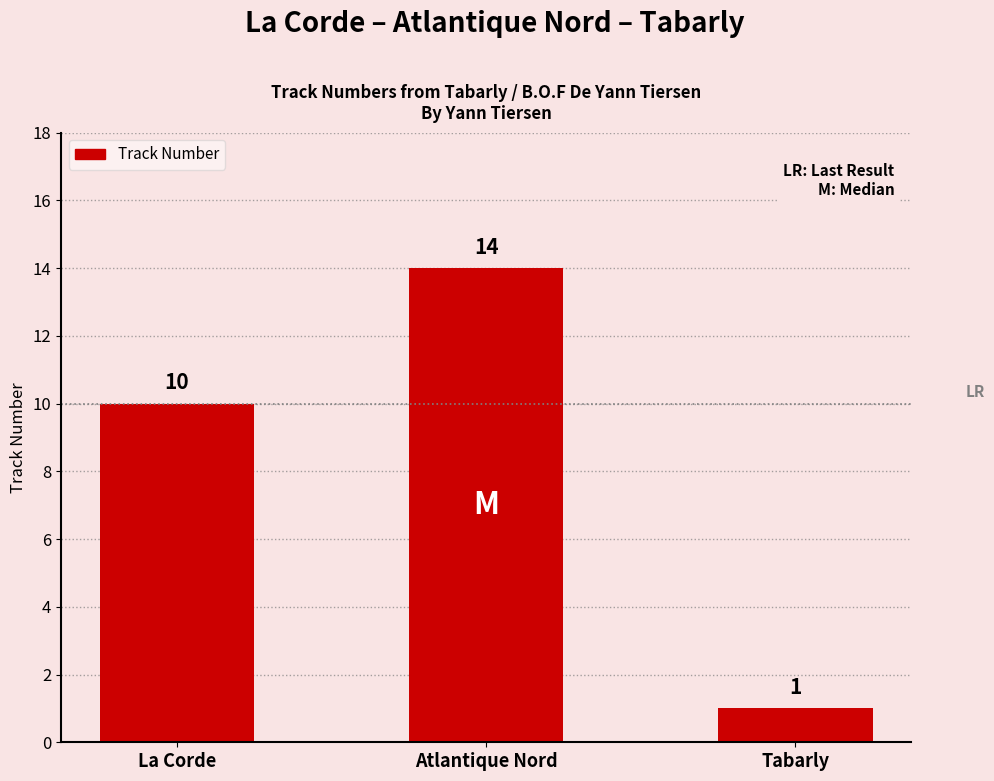

What is the difference between the maximum and second lowest values?

4